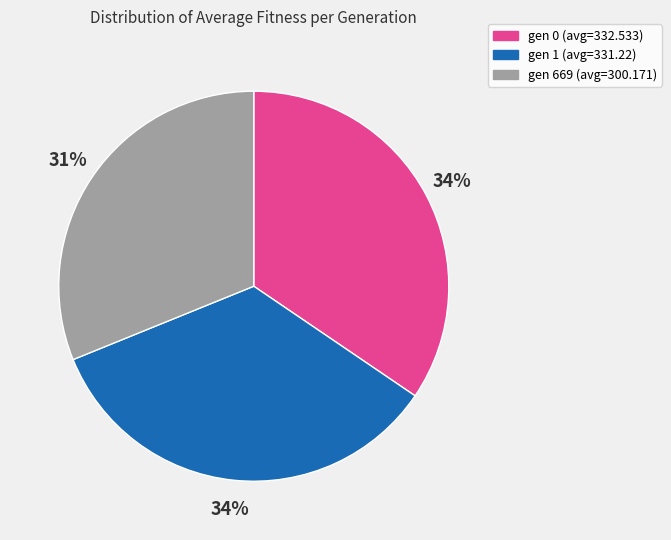

To the nearest percent, what is the average slice percentage?

33%